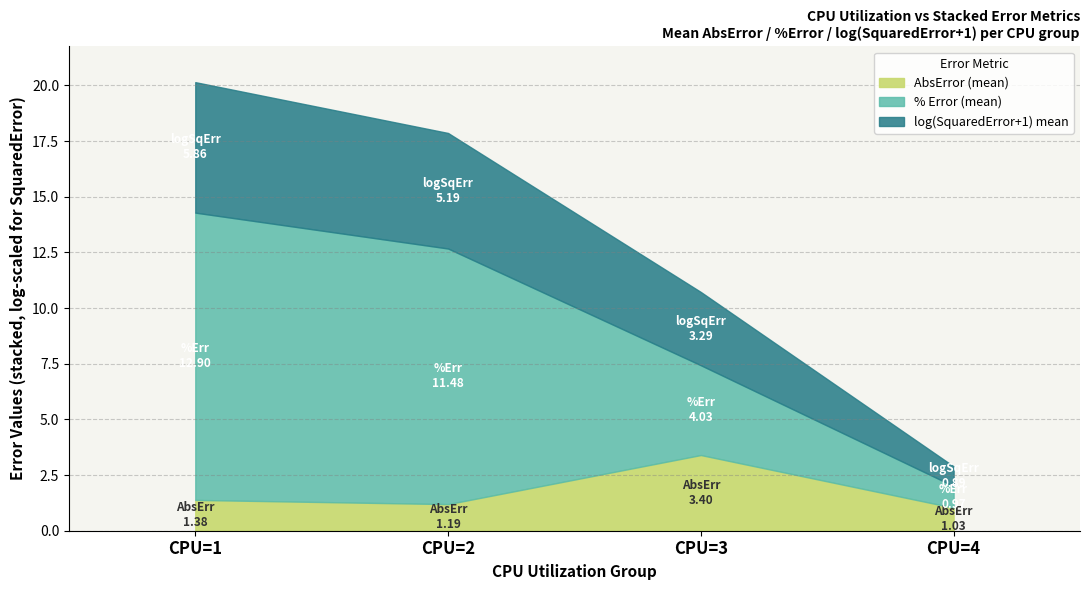

Count the number of categories in the chart.

4